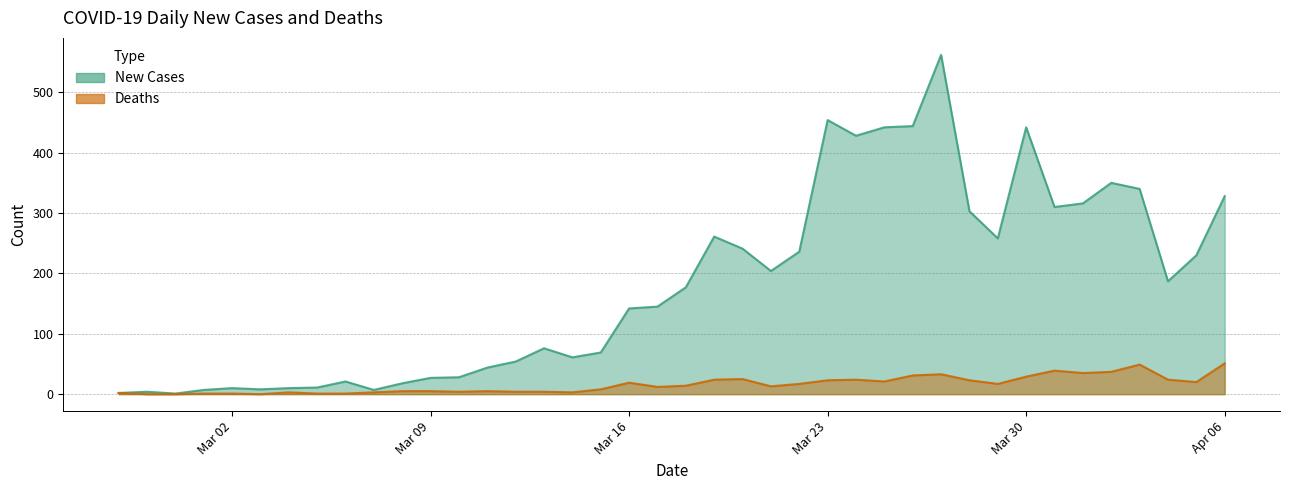

Is it true that New Cases equals 27 at 2020-03-15?

False